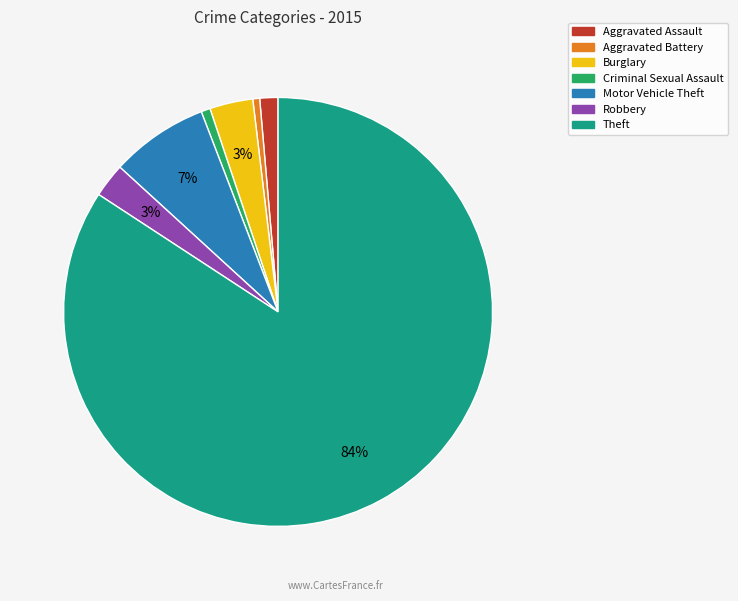

Which has a higher value, Aggravated Battery or Robbery?

Robbery